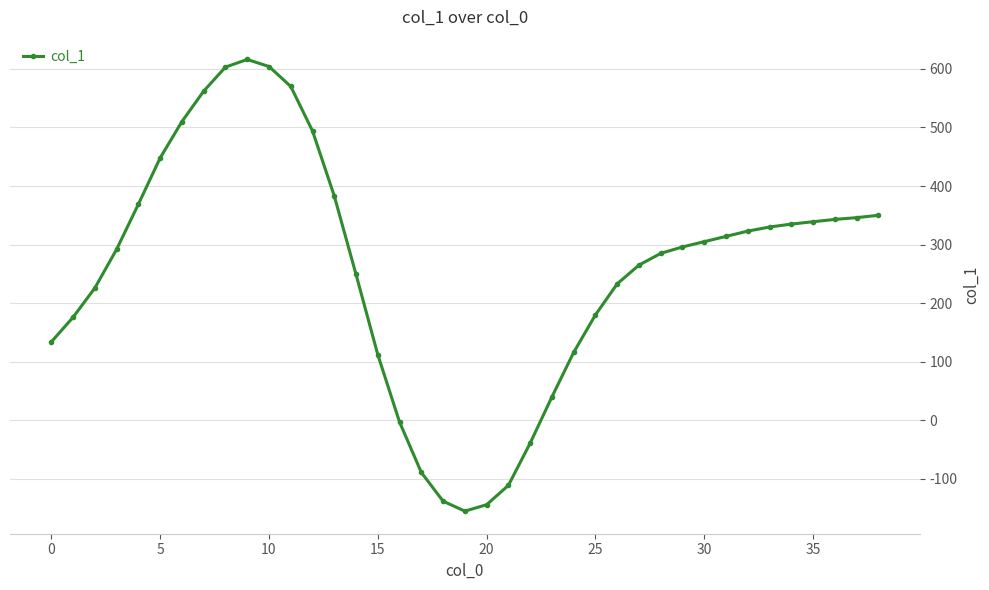

What is the value of the 18th point from the left?

-89